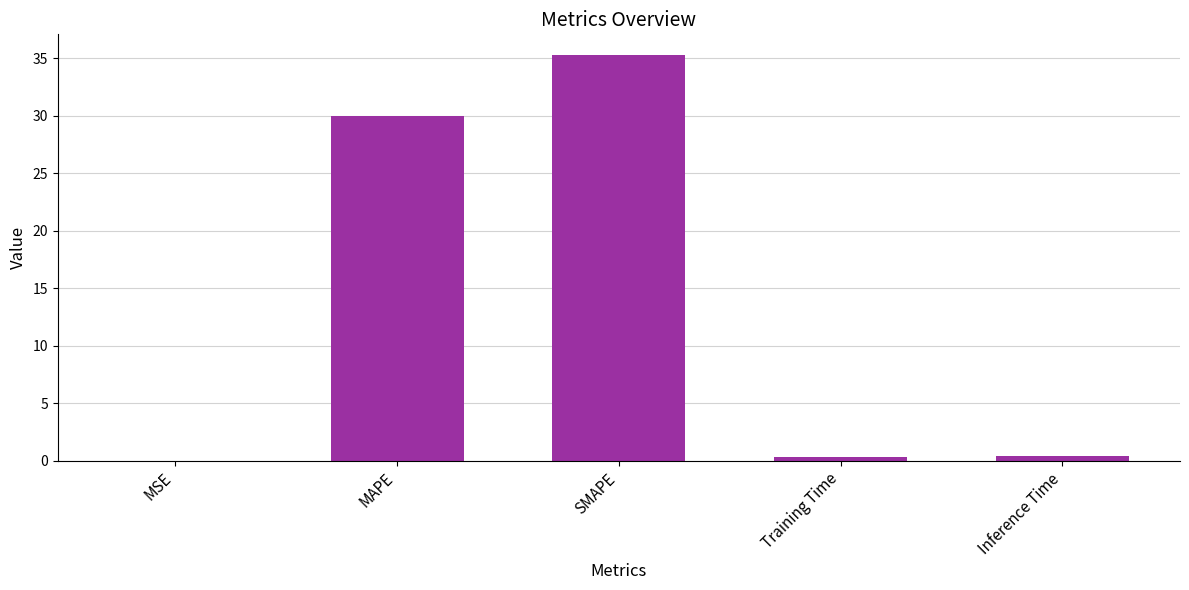

What is the sum of the values at Inference Time and MAPE?

30.4